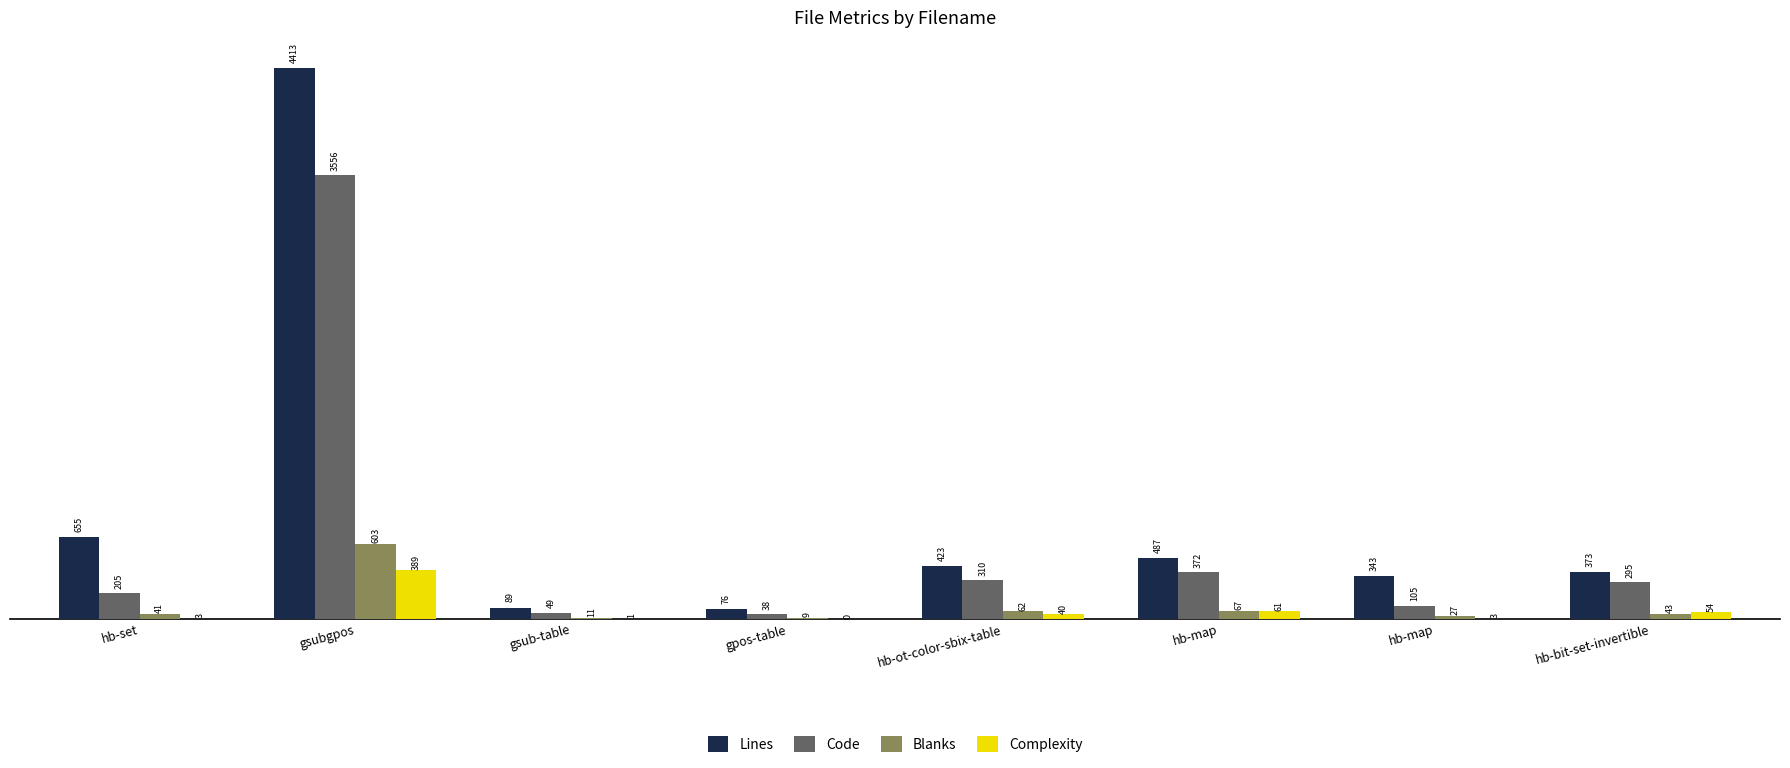

What is the average value of the Blanks series?

108